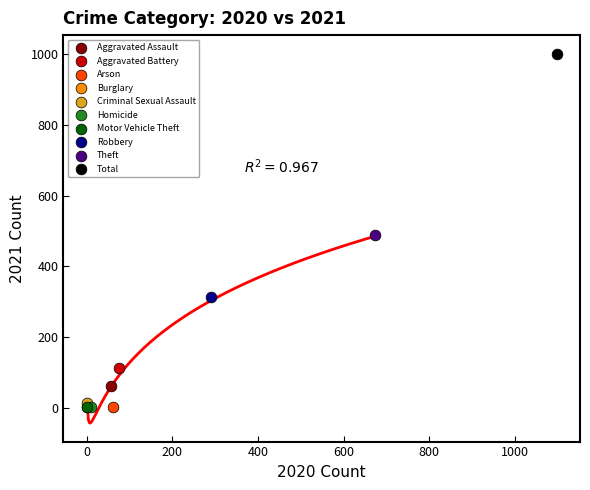

Which series contains the highest Y value?

Total